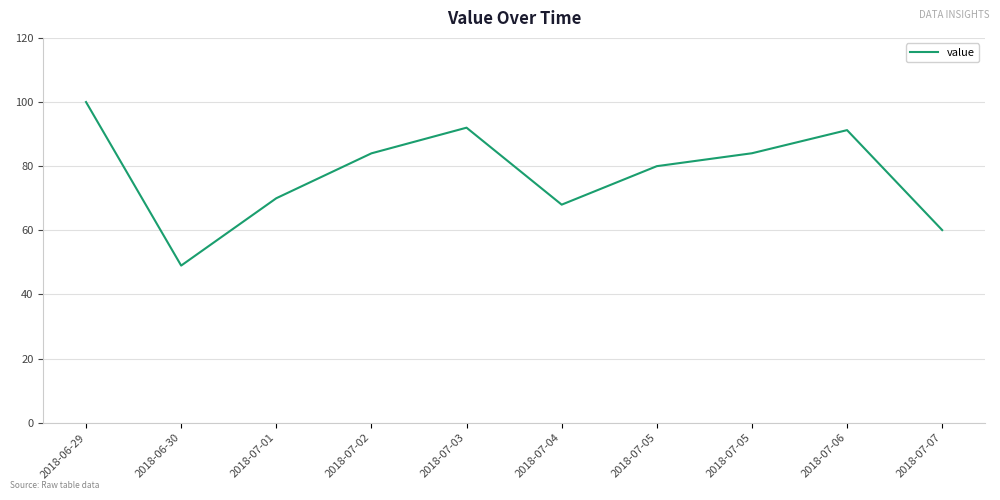

What is the sum of all values?

778.3